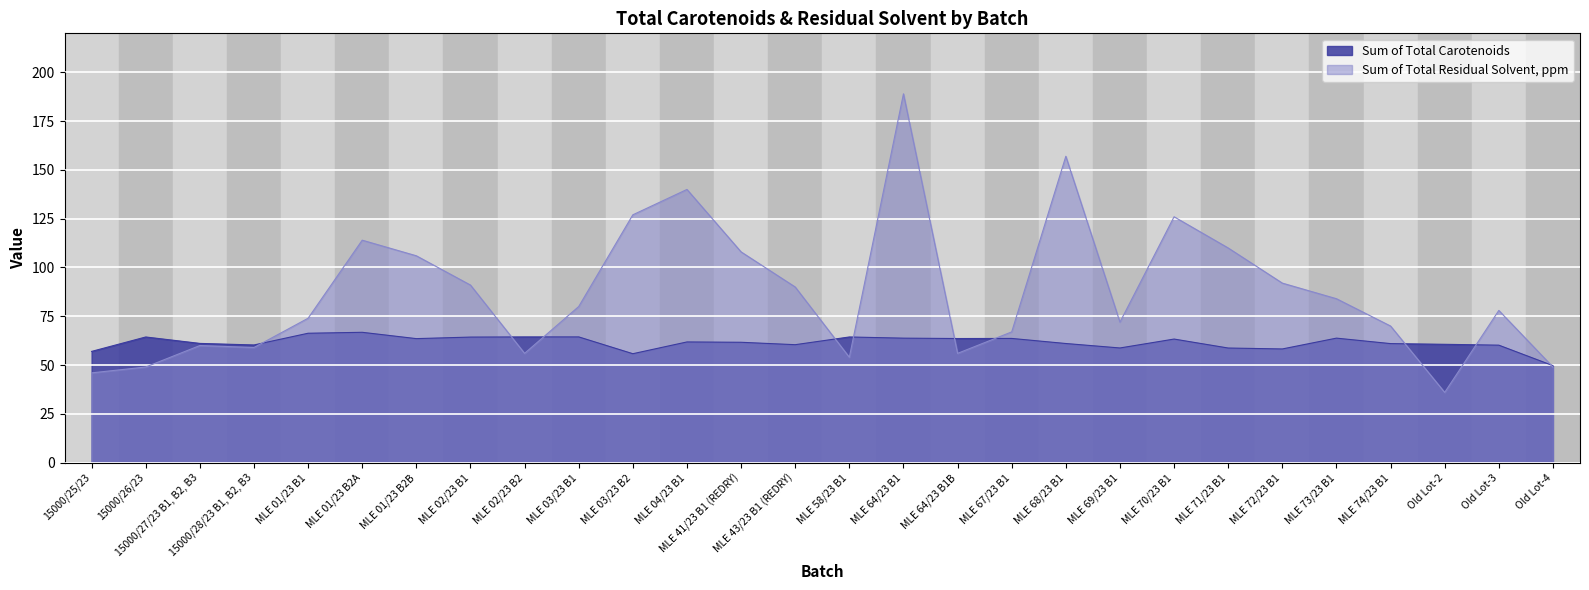

At which category does Sum of Total Carotenoids reach its first local peak?

15000/26/23